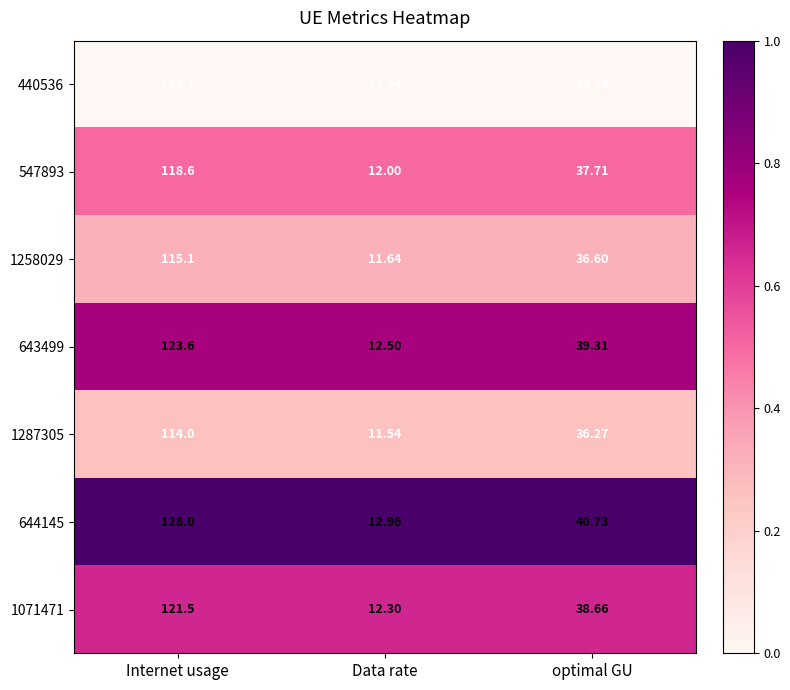

At which label does 547893 reach its peak?

Internet usage